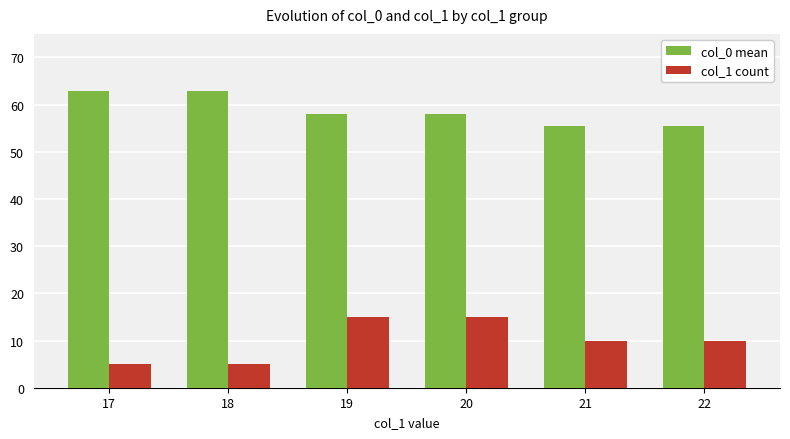

What is the difference between the highest and lowest values at 17?

58.0